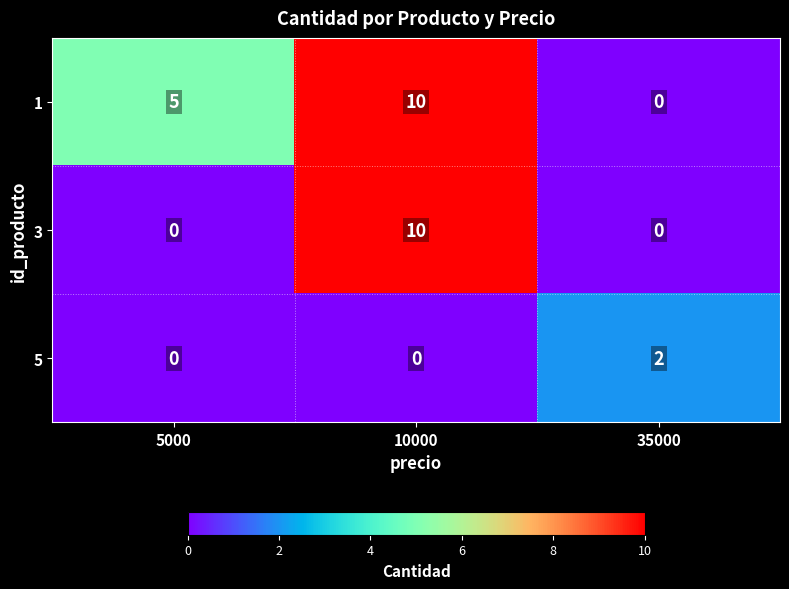

Reading left to right, list all the values displayed in this chart.

1: 5000=5	10000=10	35000=0
3: 5000=0	10000=10	35000=0
5: 5000=0	10000=0	35000=2